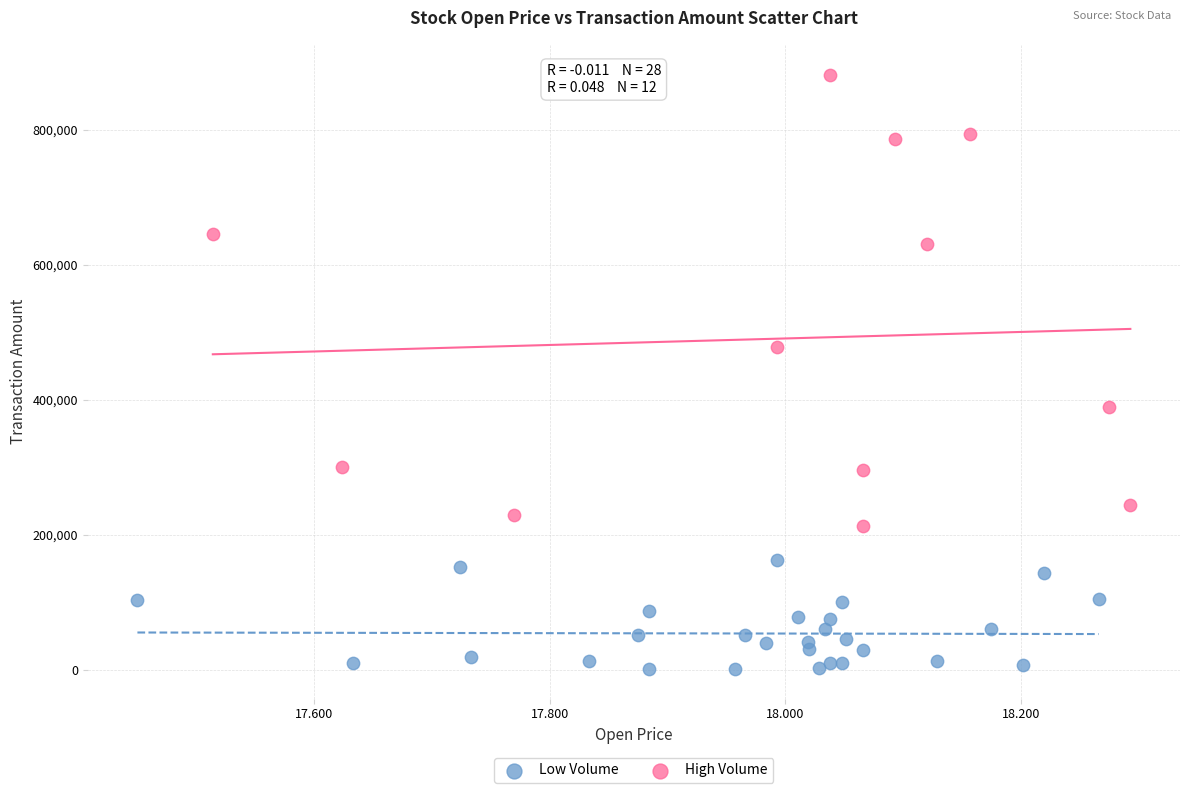

Which series contains the lowest Y value?

Low Volume